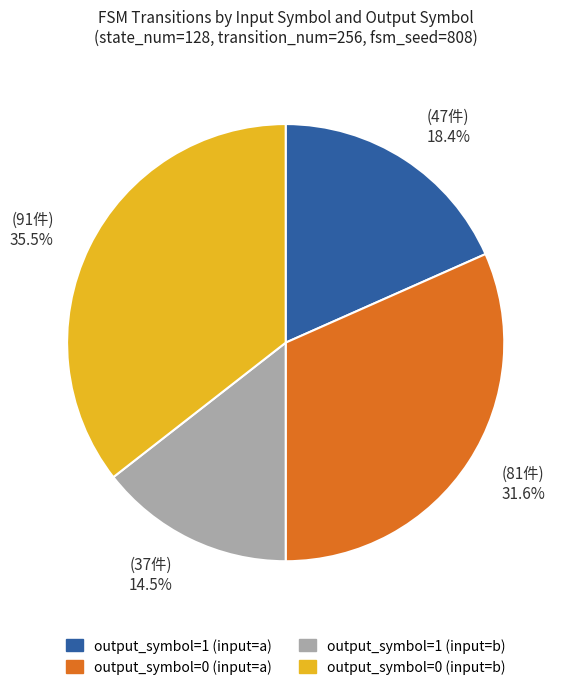

Is it true that output_symbol=1 (input=a) is 26% of the pie?

False